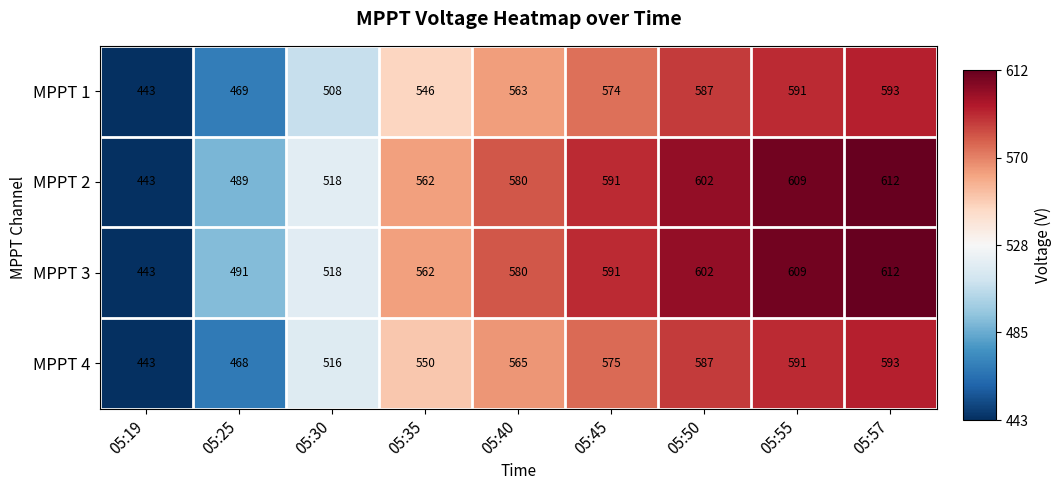

What is the difference between the maximum and minimum values in the MPPT 3 series?

169